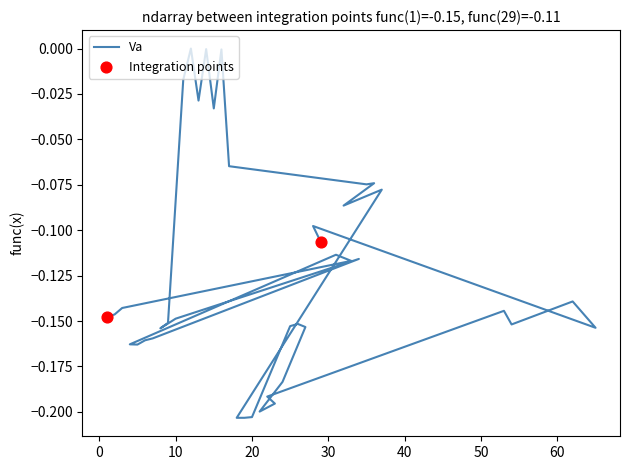

Which has a higher value, 62 or 23?

62